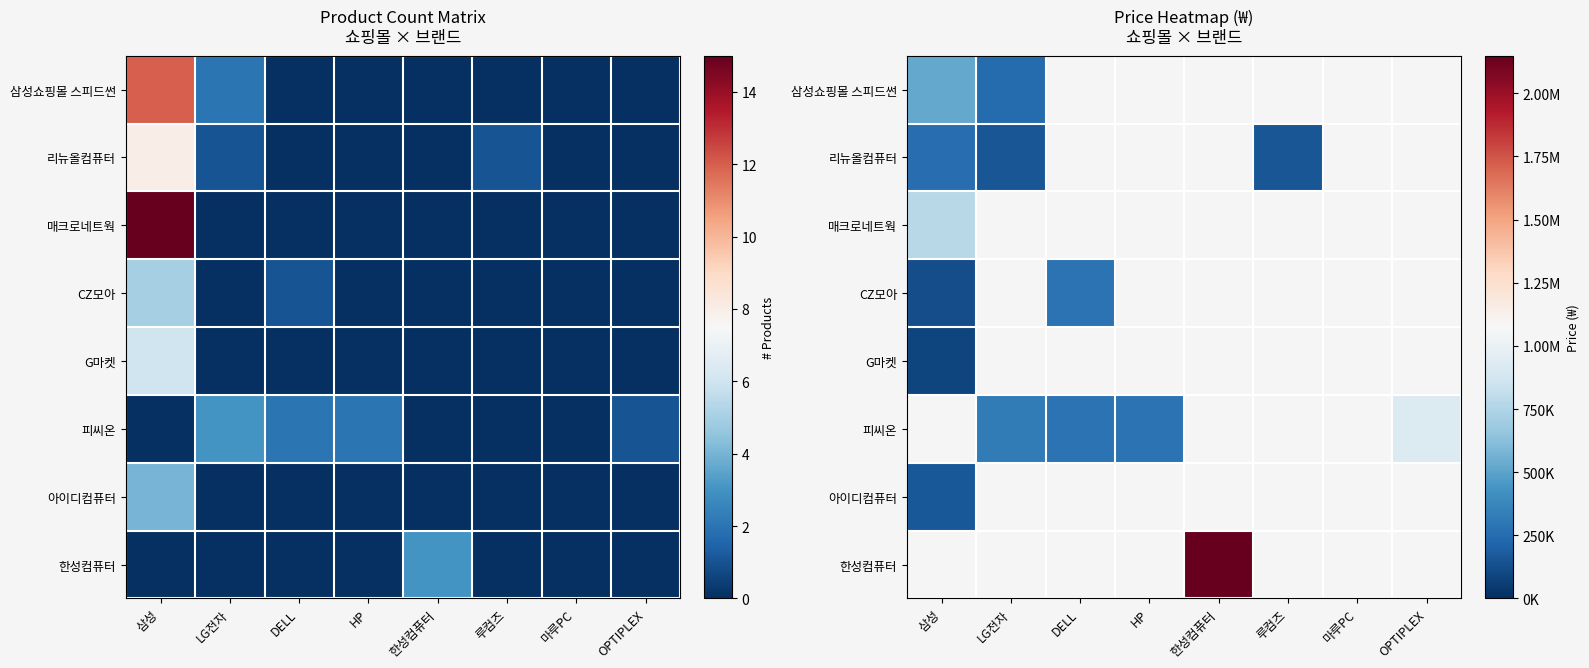

At how many categories does at least one series exceed 2088491?

1